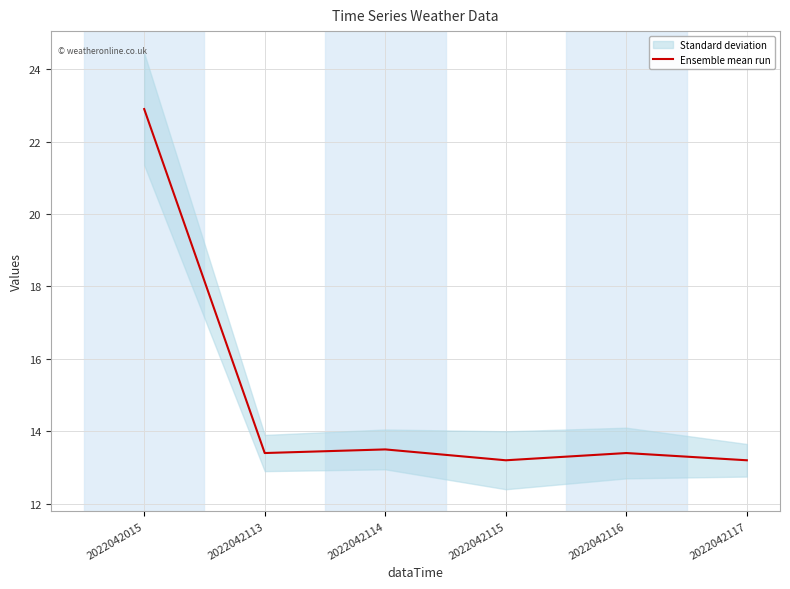

What is the difference between the values at 2022042116 and 2022042114?

0.1